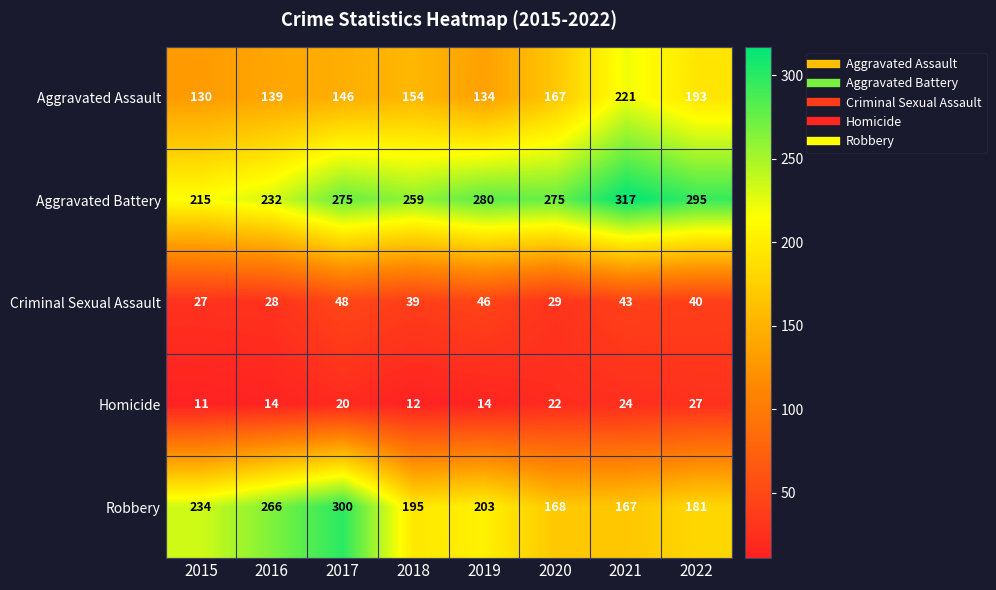

Which category has the highest value across all series?

2021